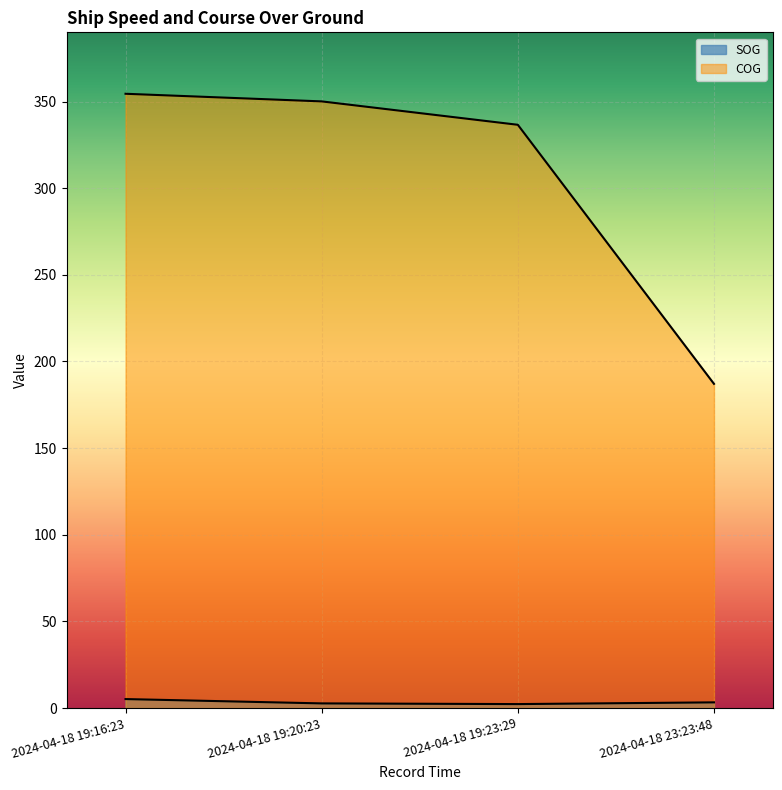

How many values in the SOG series are below 3?

2